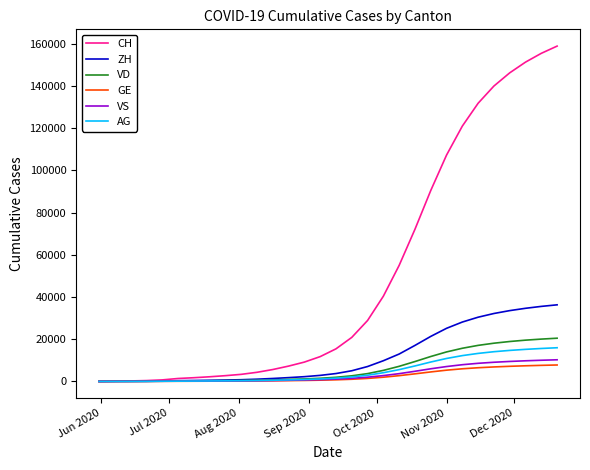

What is the greatest value displayed?

158970